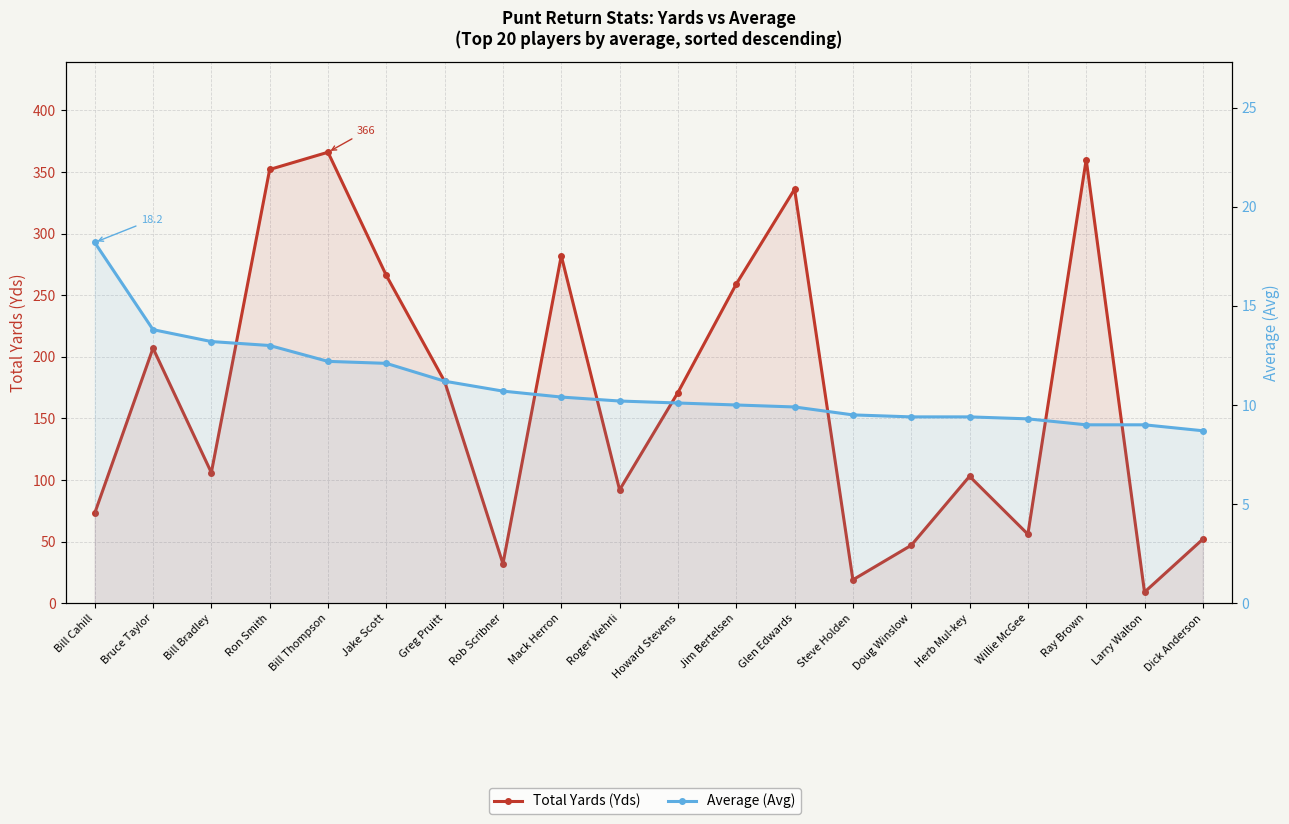

True or false: Total Yards (Yds) and Average (Avg) cross at least once.

False